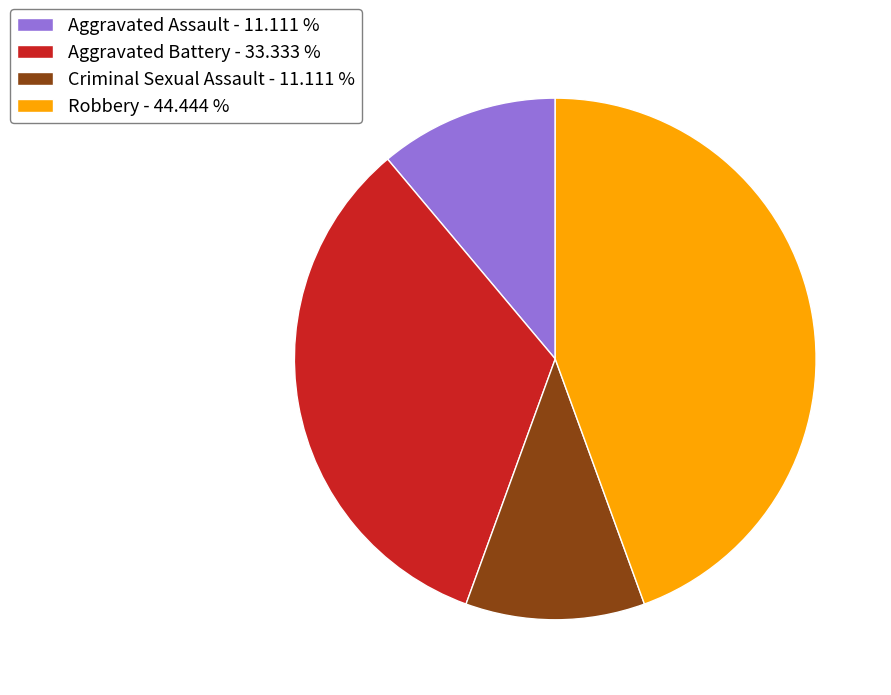

How many segments does this pie chart have?

4